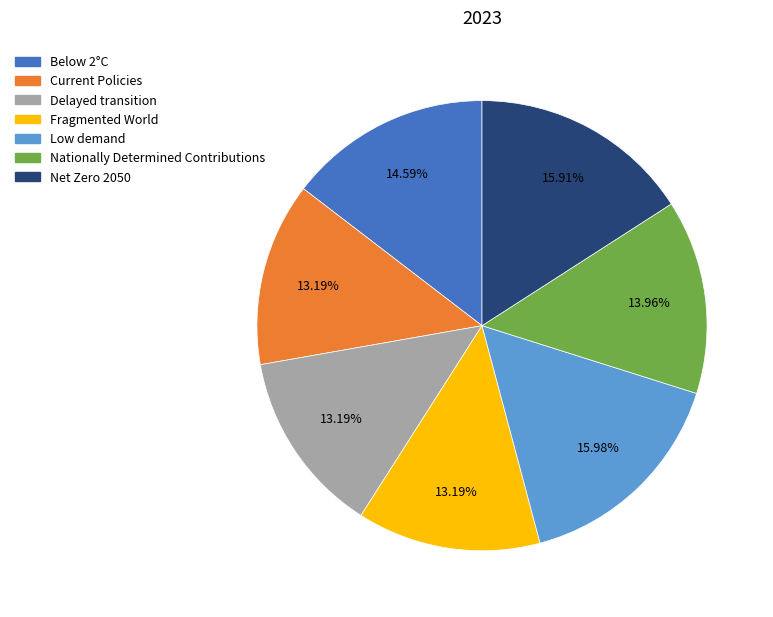

Does any single category account for the majority?

No